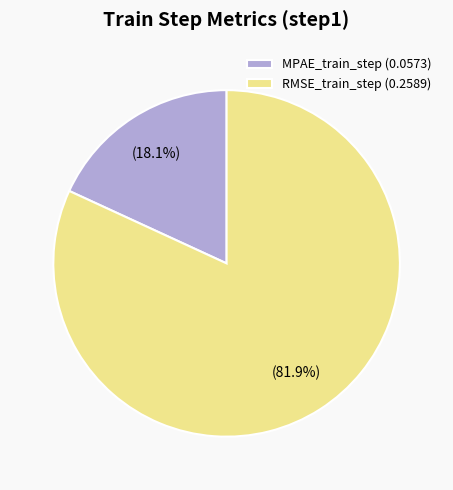

Combined, what portion of the pie is RMSE_train_step and MPAE_train_step?

100.0%